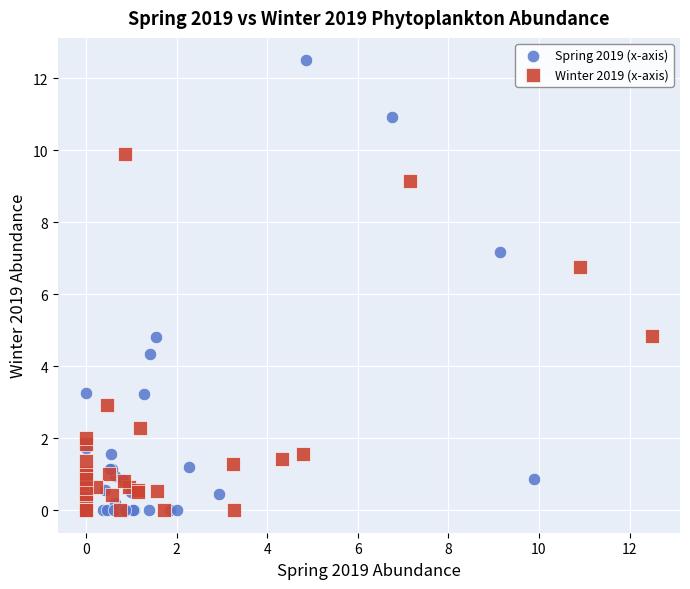

What are all the series names shown in the legend?

Spring 2019 (x-axis), Winter 2019 (x-axis)